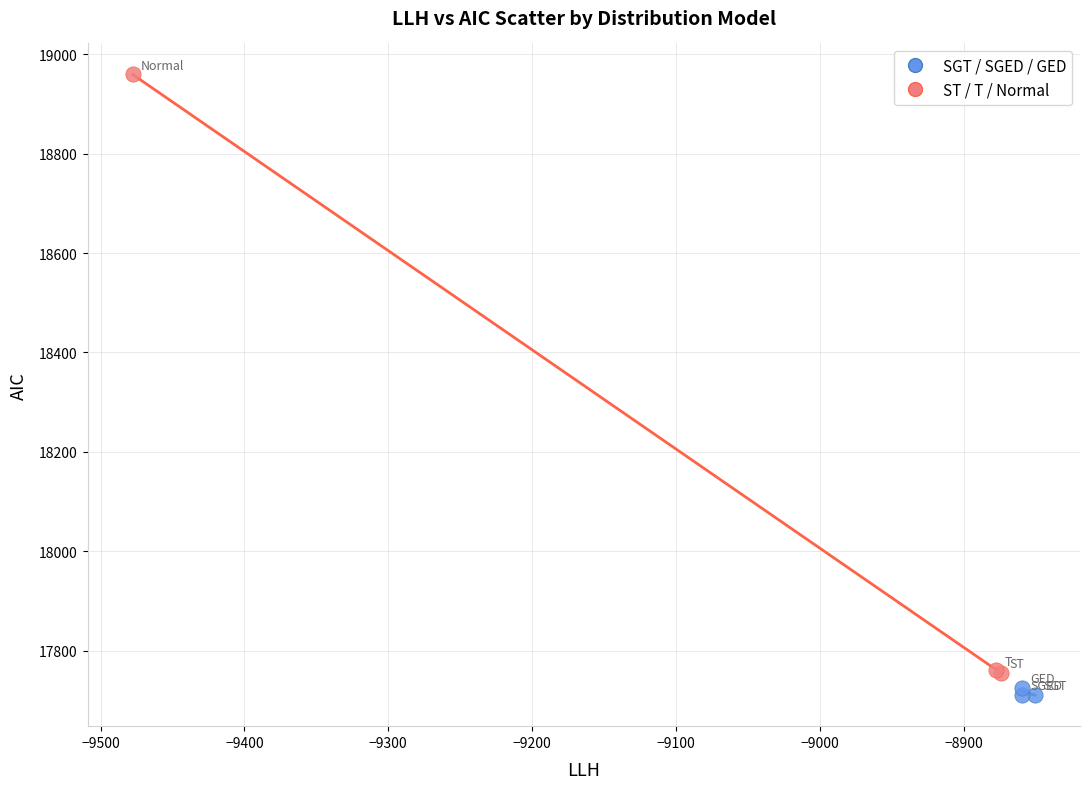

Which series reaches the minimum Y coordinate?

SGT / SGED / GED